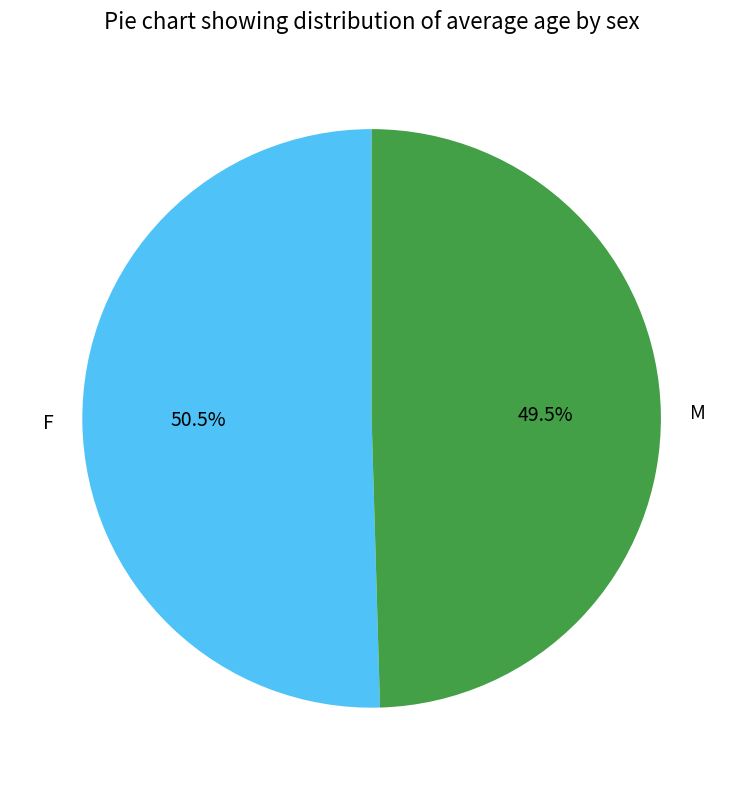

Combined, what portion of the pie is F and M?

100.0%